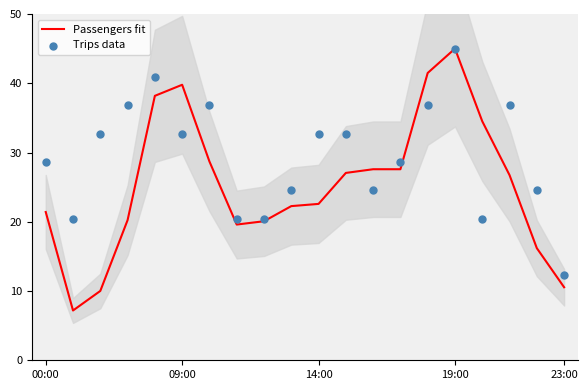

Which category has the highest value in the Passengers fit series?

19:00